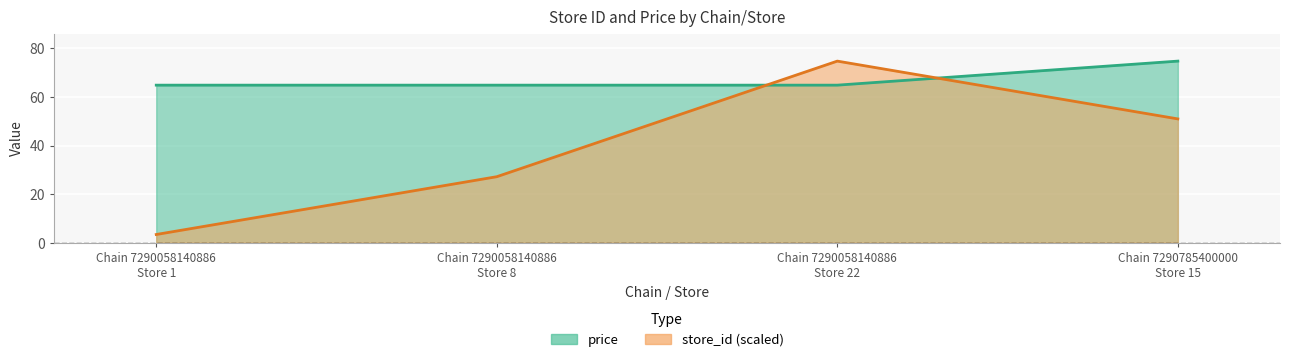

True or false: price has a value of 74.8 at Chain 7290785400000 Store 15.

True